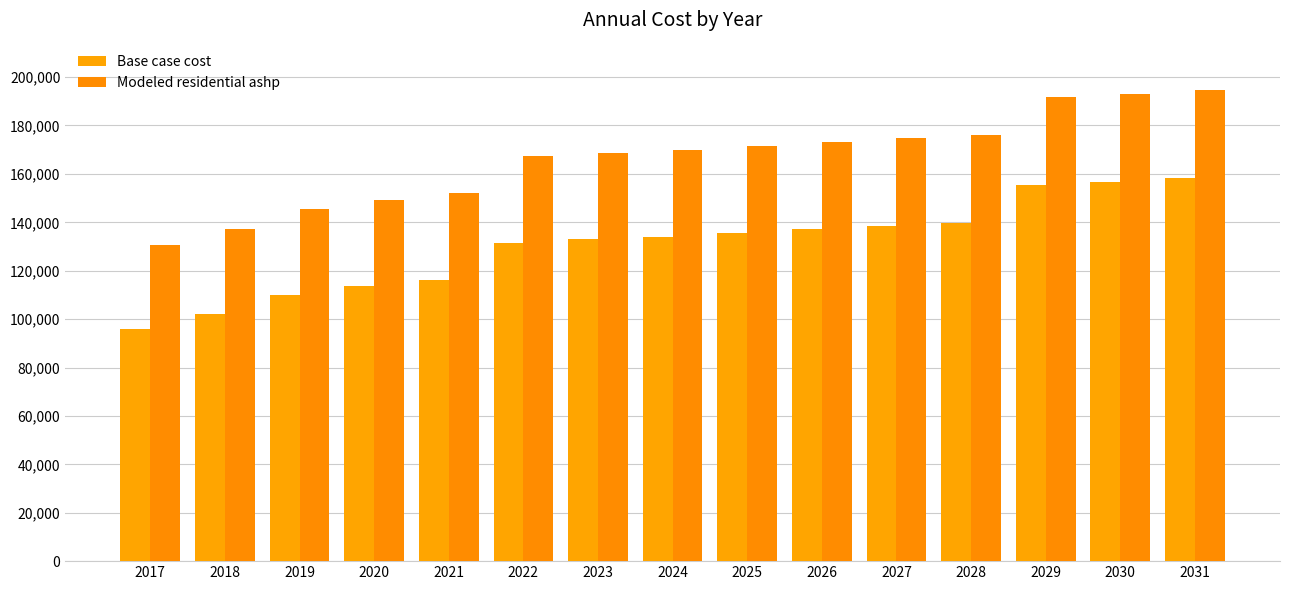

How many groups of bars are there?

15